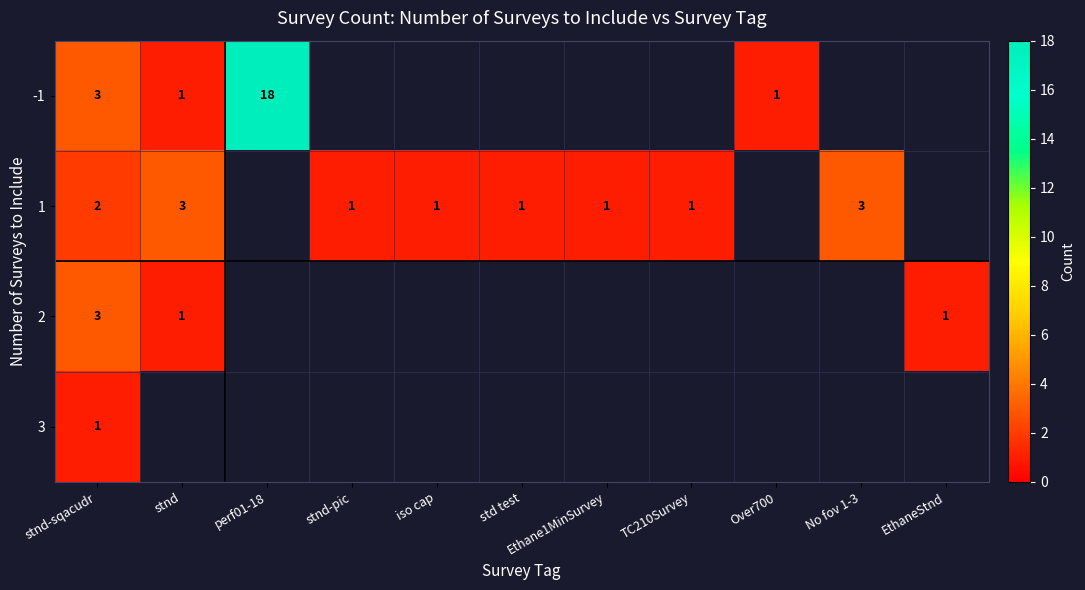

True or false: 1 has a value of 3 at stnd.

True